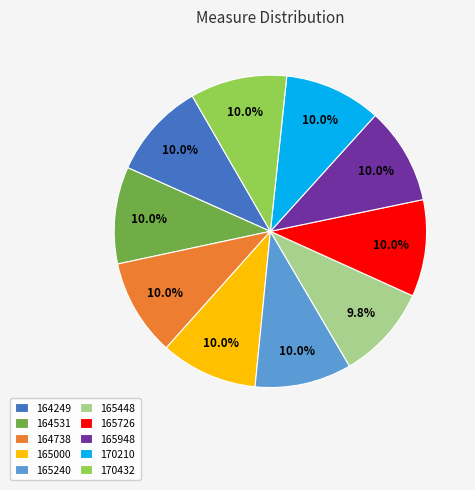

Approximately how many times larger is the value at 164531 compared to 170210?

1.0